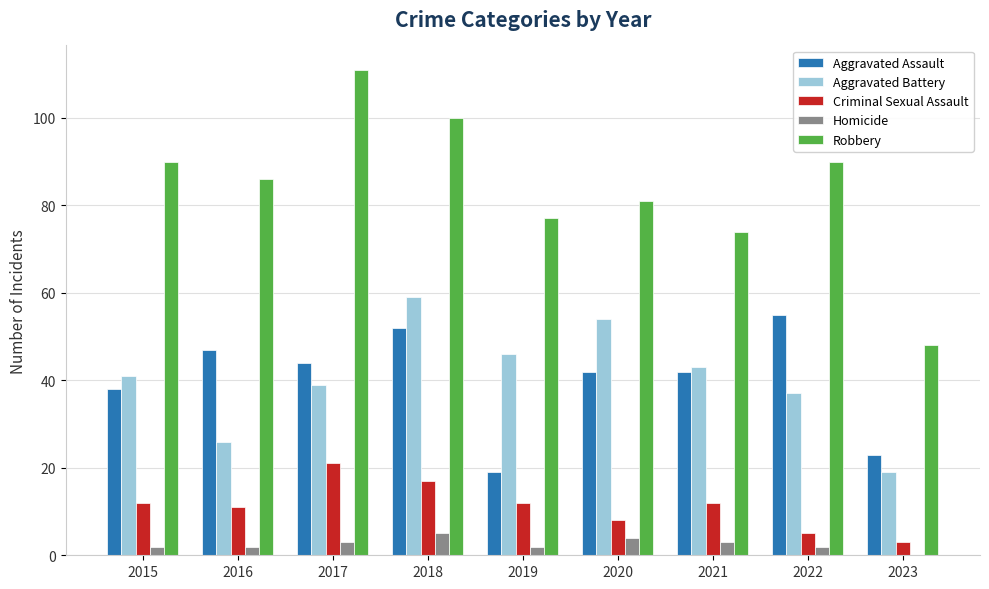

Which category has the highest value across all series?

2017